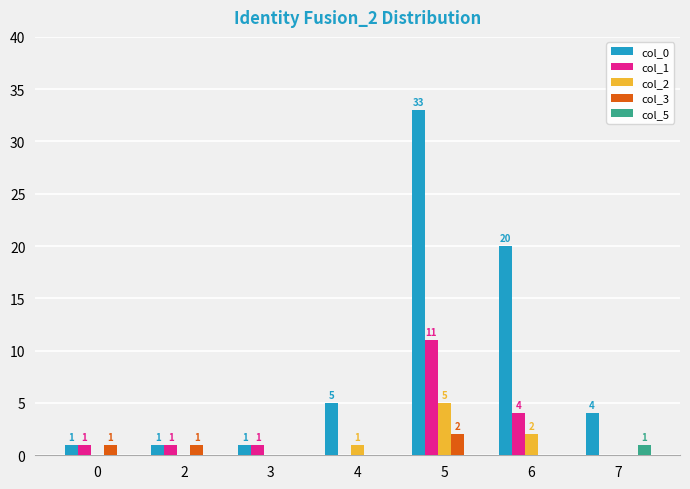

Which series has the largest total across all categories?

col_0